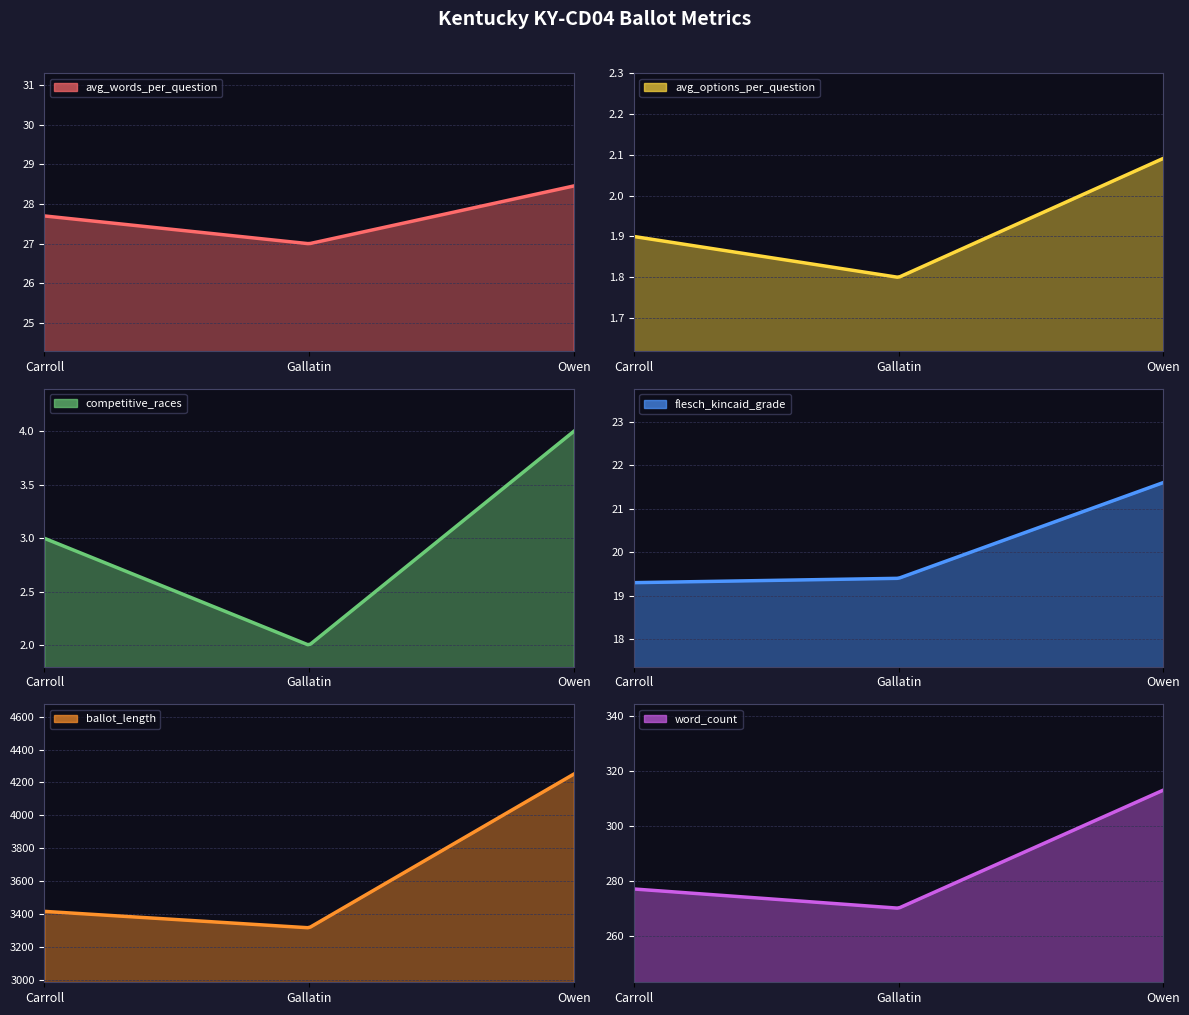

Rank the series by their maximum value, from highest to lowest.

ballot_length, word_count, avg_words_per_question, flesch_kincaid_grade, competitive_races, avg_options_per_question